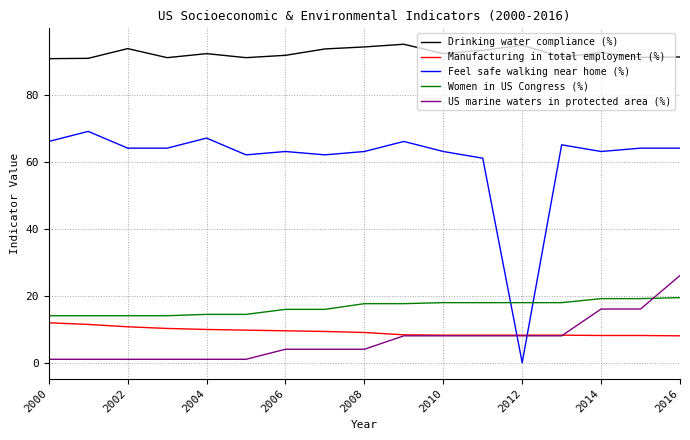

List the series in order of their peak value, lowest first.

Manufacturing in total employment (%), Women in US Congress (%), US marine waters in protected area (%), Feel safe walking near home (%), Drinking water compliance (%)